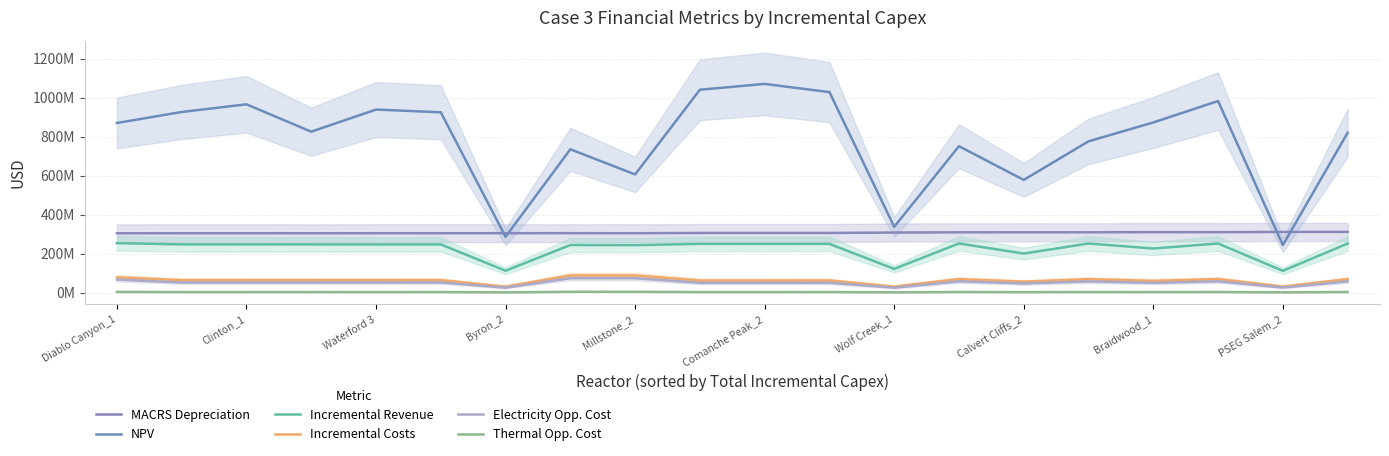

True or false: NPV and Incremental Costs intersect in this chart.

False